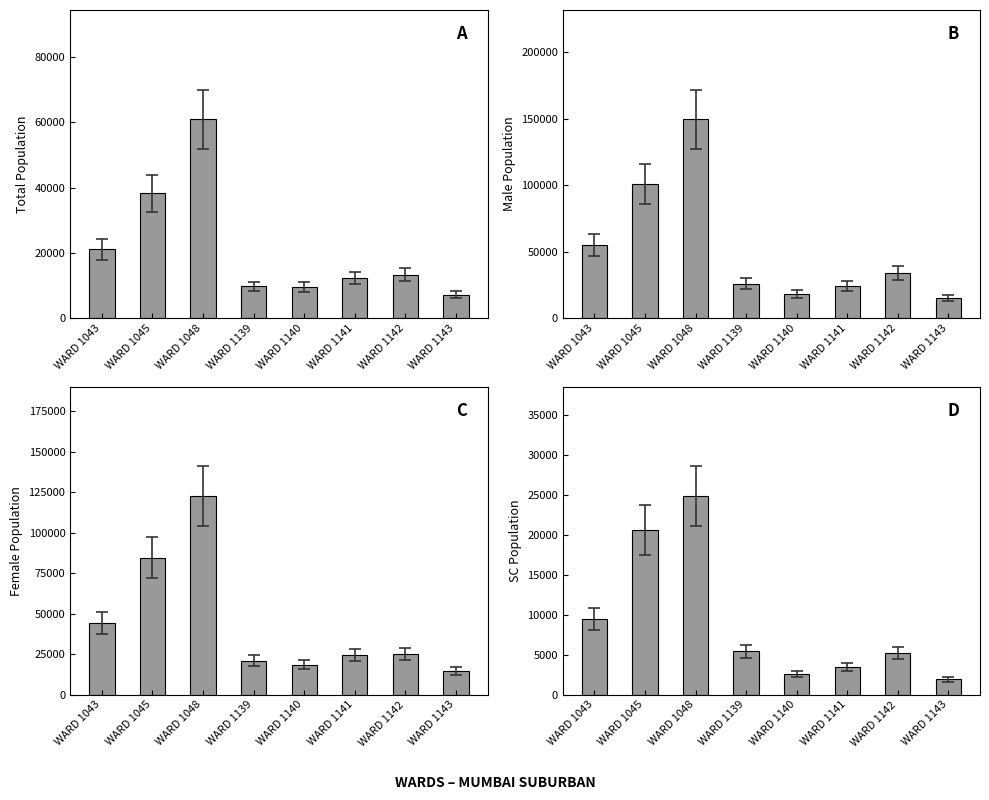

How many values in the Total Population series exceed 13302?

3